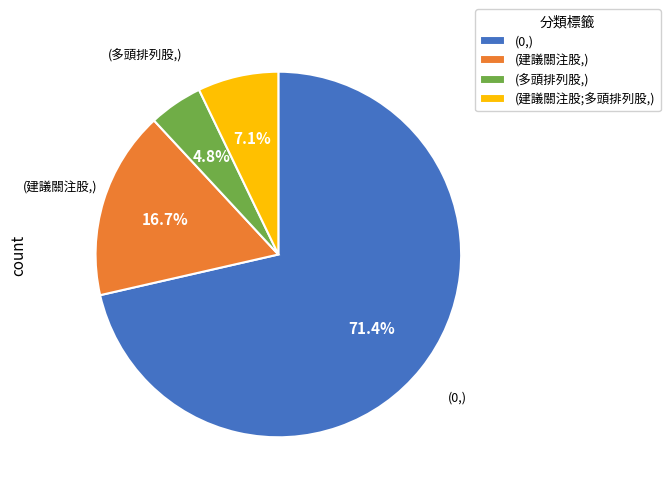

Rank the categories by value from lowest to highest.

(多頭排列股,), (建議關注股;多頭排列股,), (建議關注股,), (0,)